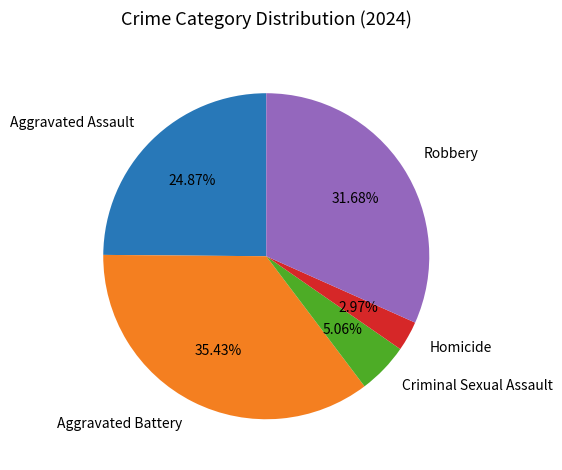

Which slice is the smallest?

Homicide